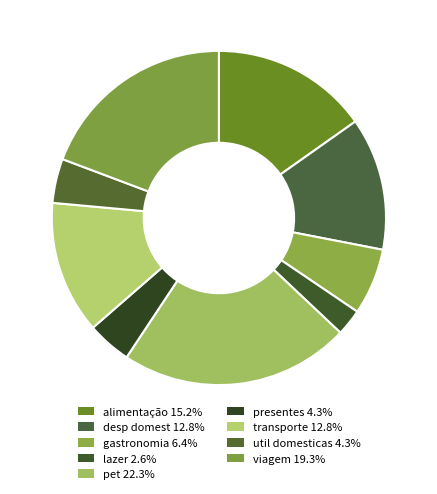

To the nearest percent, what is the combined percentage of lazer and transporte?

15%